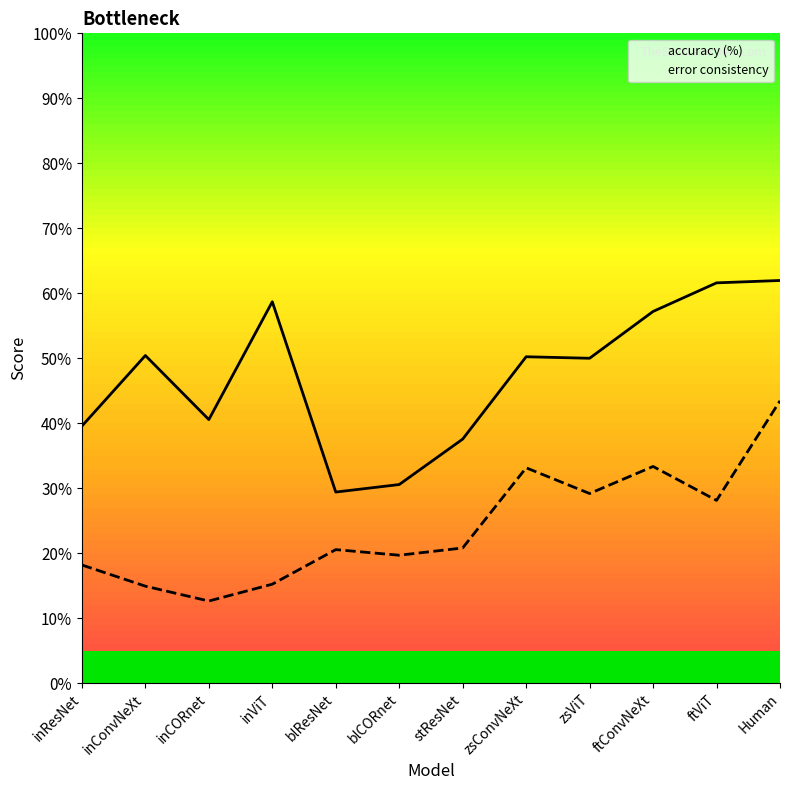

The error consistency series shows 0.1 at inCORnet. True or false?

True